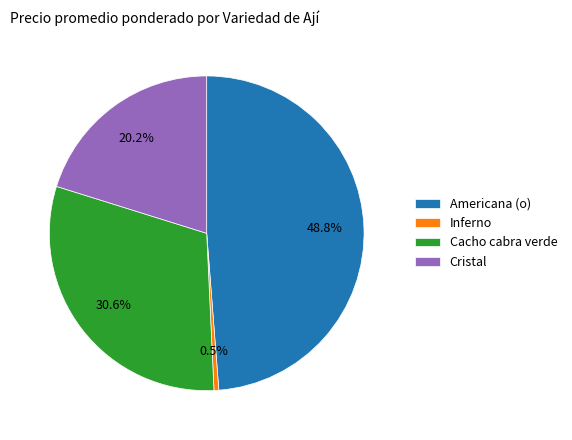

What percentage is the Americana (o) slice, to the nearest percent?

49%